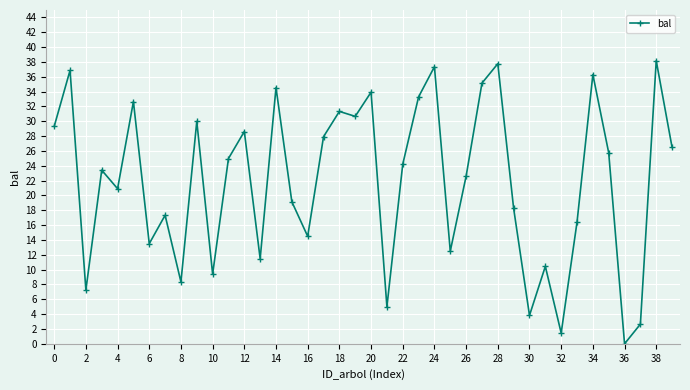

What is the maximum value shown in the chart?

38.2